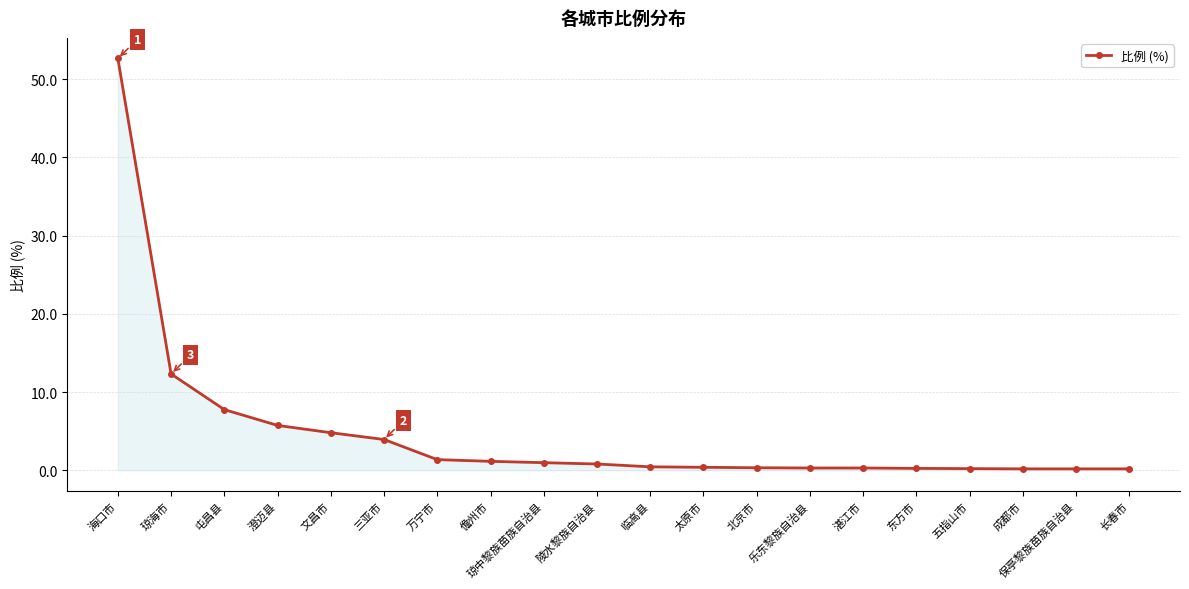

What is the sum of all values?

94.3